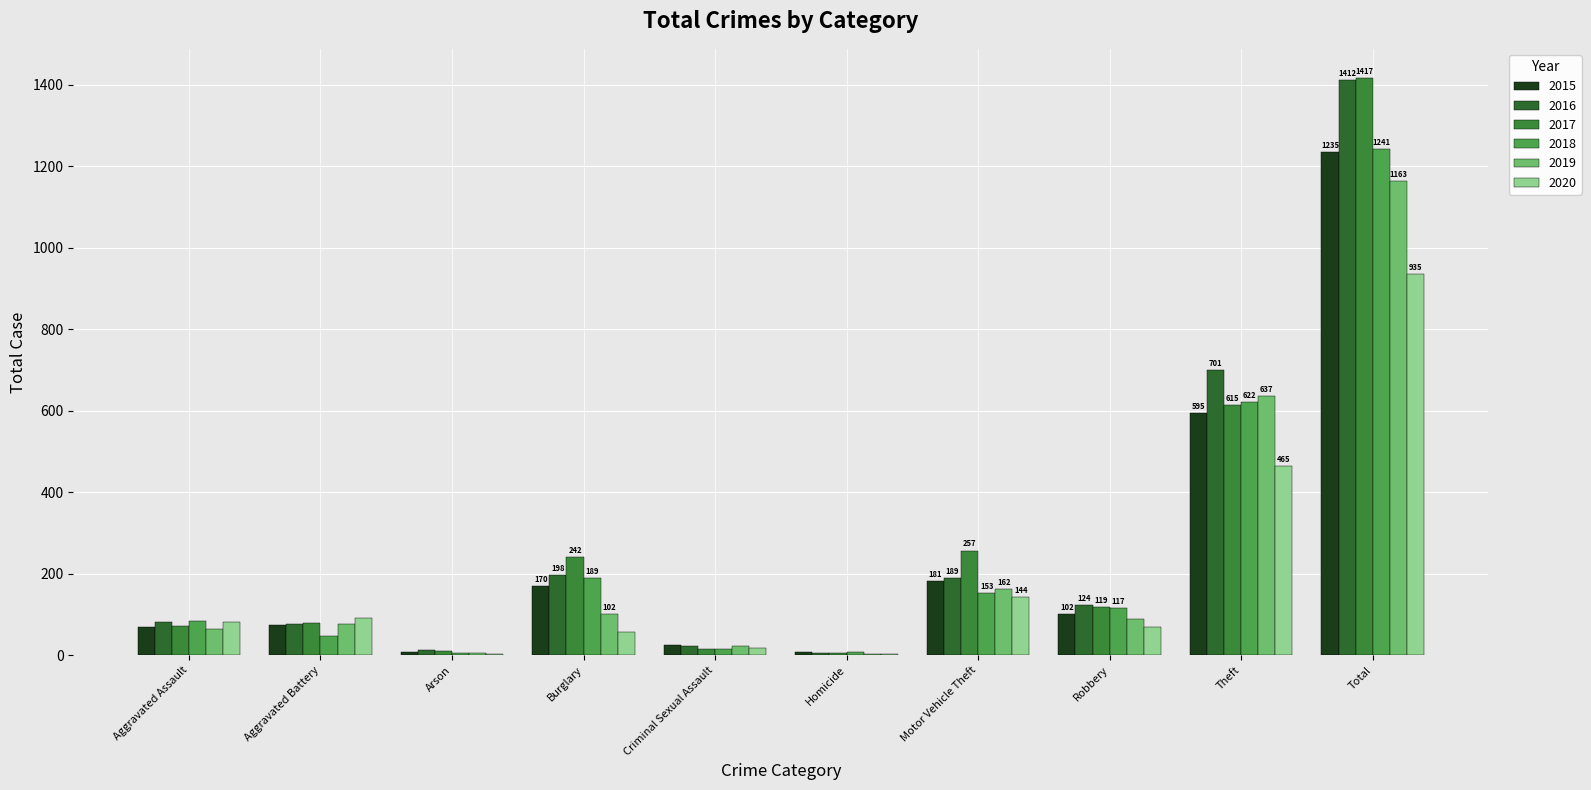

Which series has the widest spread of values?

2017